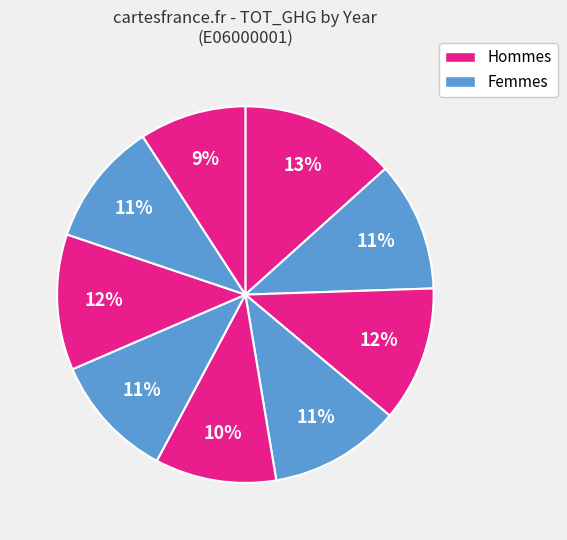

To the nearest percent, what is the average slice percentage?

11%